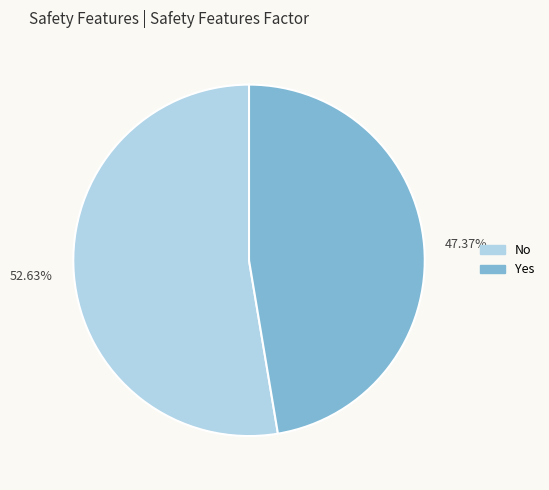

What is the smallest slice in the pie chart?

47.37%